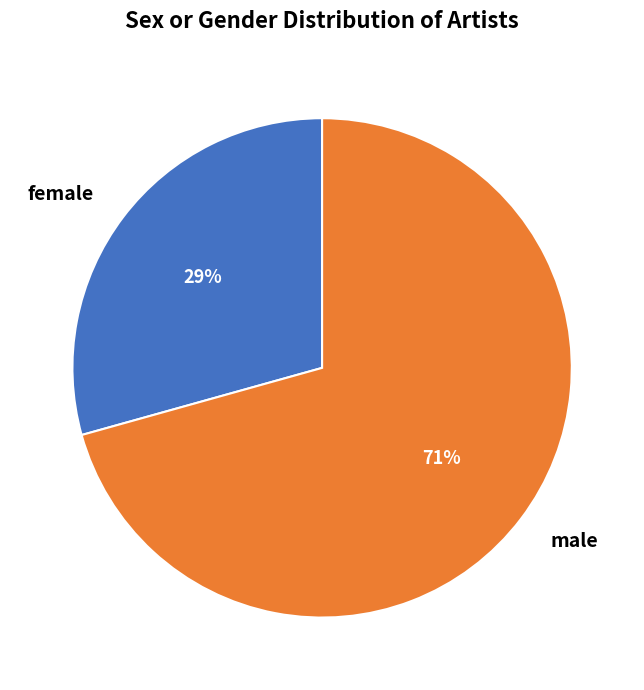

Which category has the biggest portion of the pie?

male